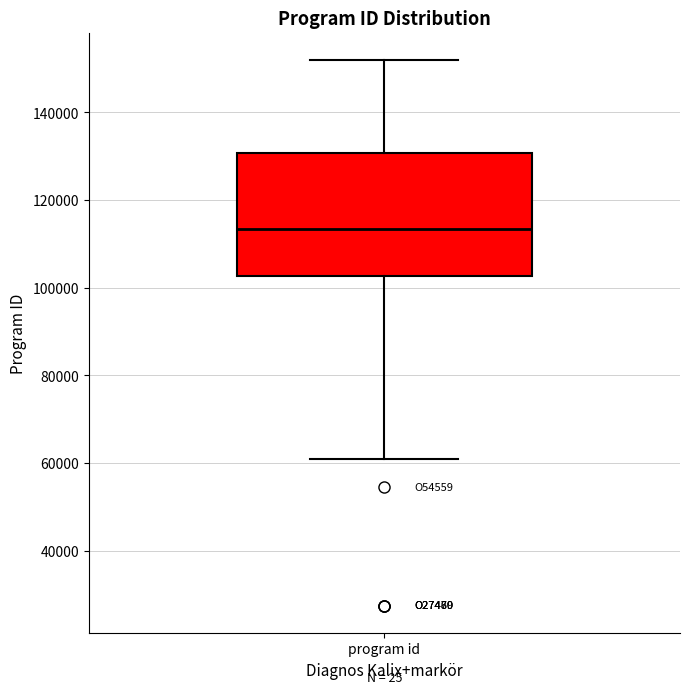

Transcribe this box plot: give where the median line is, the range the box spans, and where the two whiskers end, as read against the y-axis. The values are not printed on the chart, so give them approximately, as read against the axis.

median 114000, box 102000 to 130000, whiskers 60000 to 152000